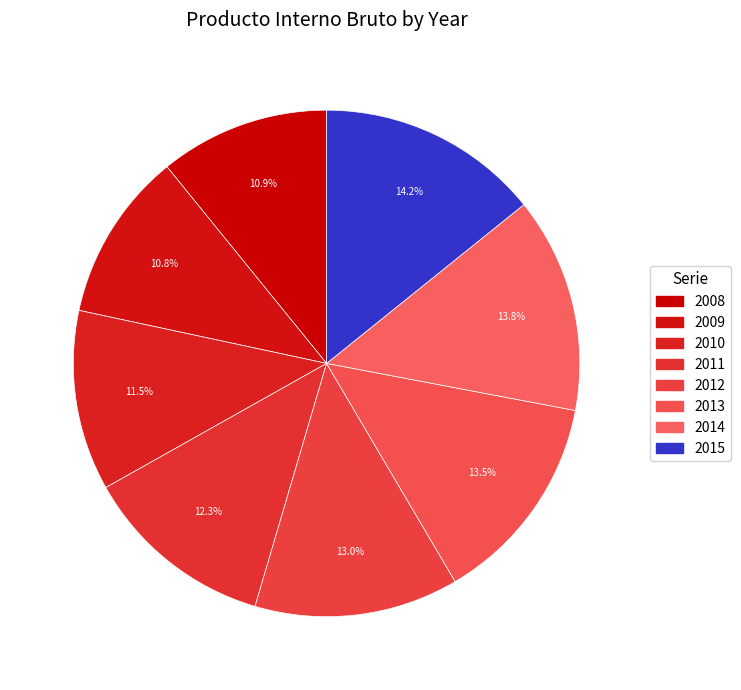

Is it true that 2010 is 12% of the pie?

True